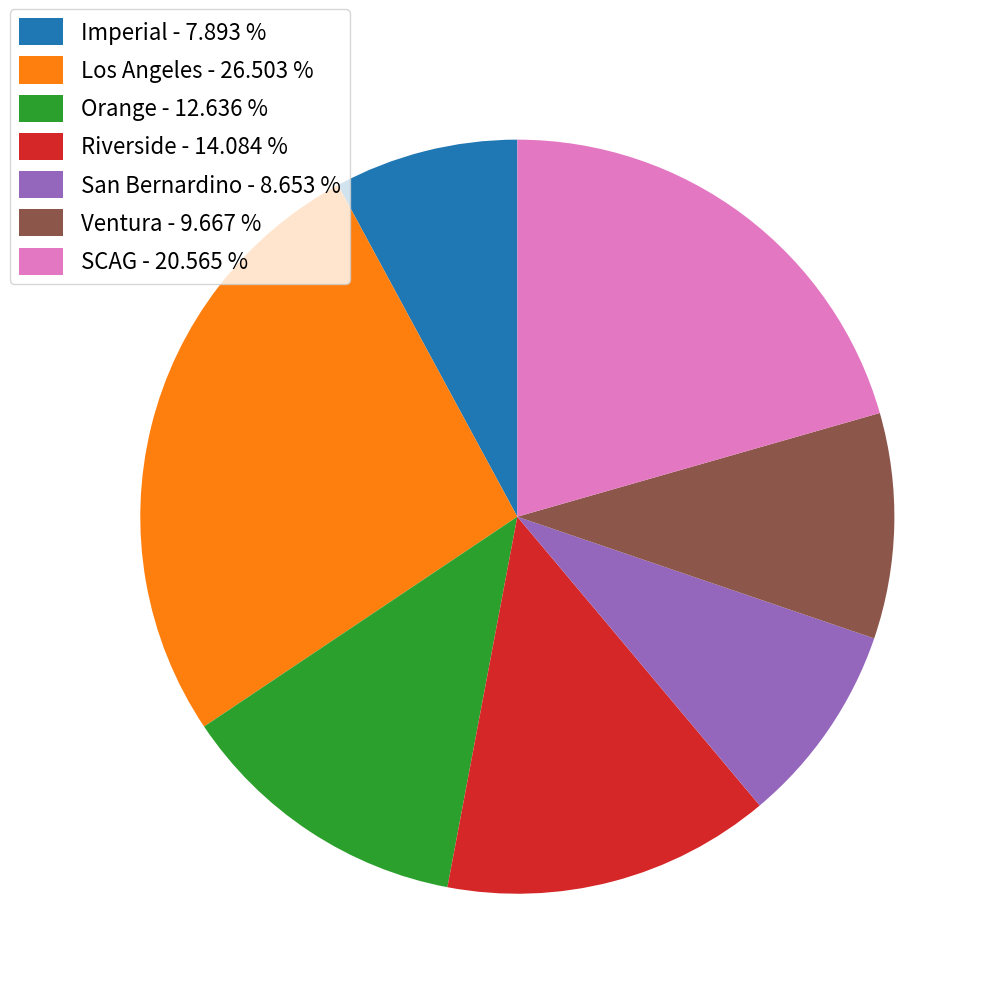

Combined, do Imperial - 7.893 % and Riverside - 14.084 % account for over 50%?

No